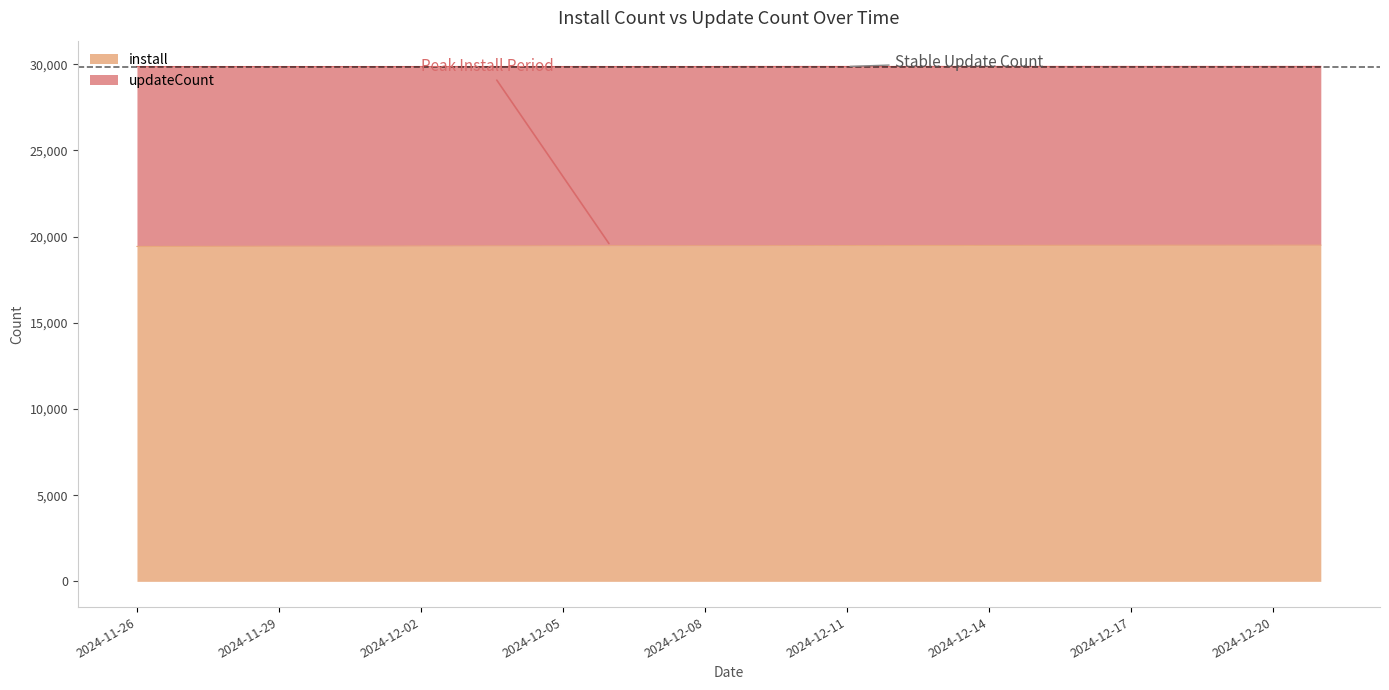

Which category has the lowest value across all series?

2024-11-26